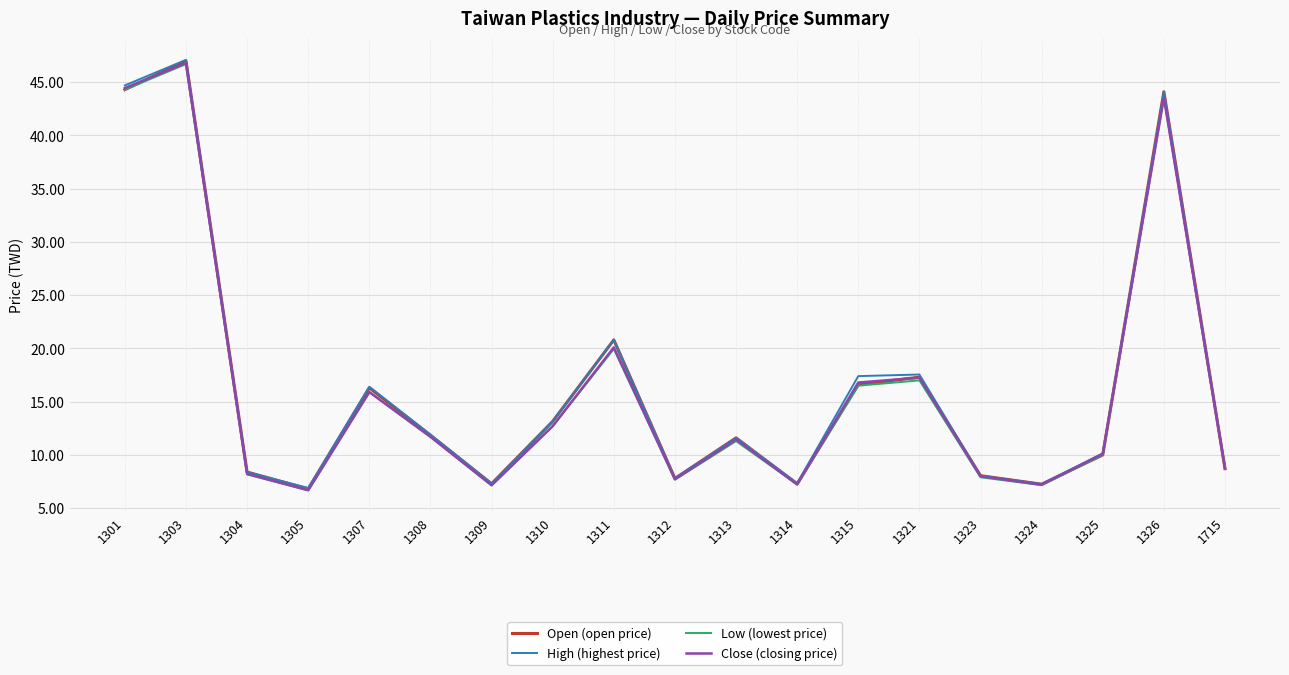

How many interior local valleys does the Close (closing price) series have?

5